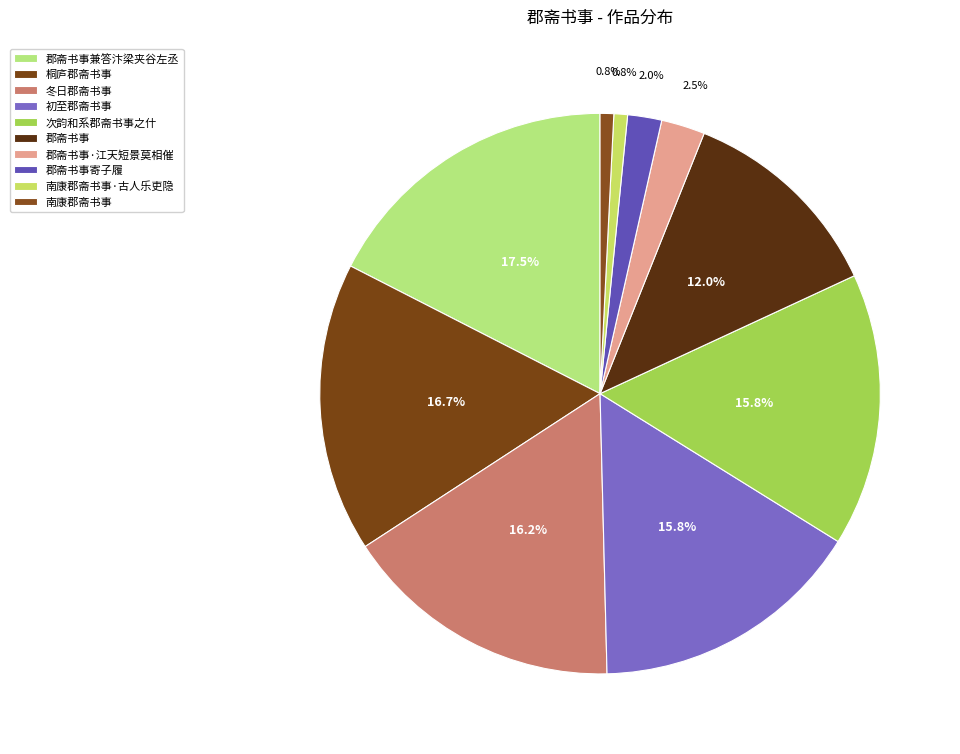

Which category has the biggest portion of the pie?

郡斋书事兼答汴梁夹谷左丞